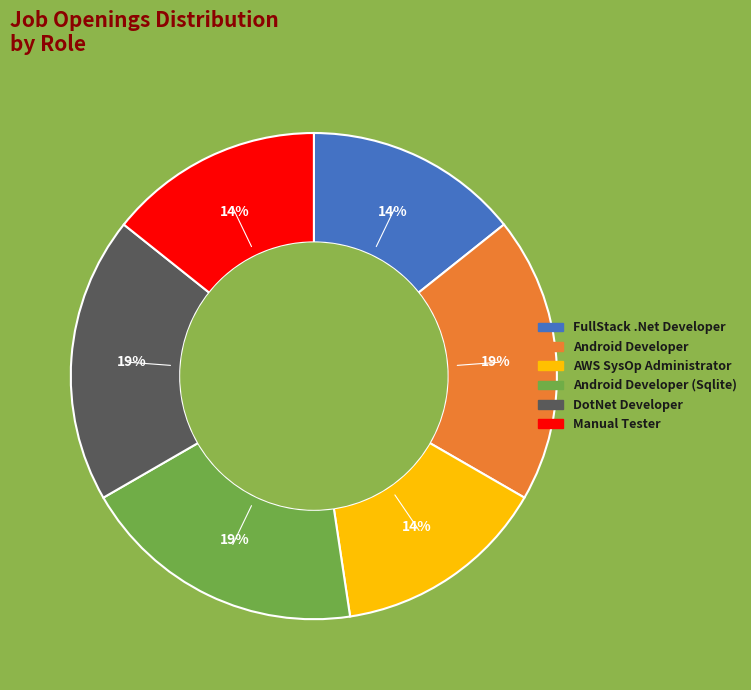

How many segments does this pie chart have?

6